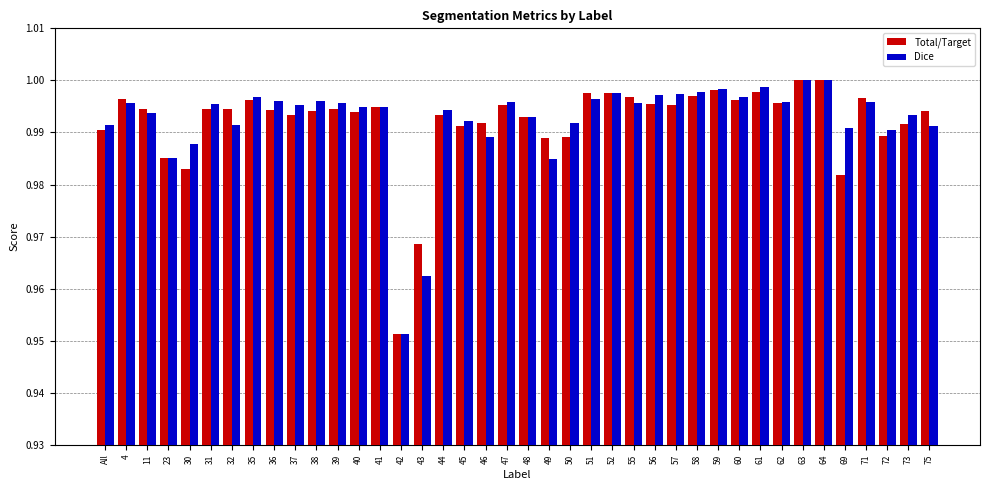

Is it true that Total/Target equals 1.0 at 31?

True